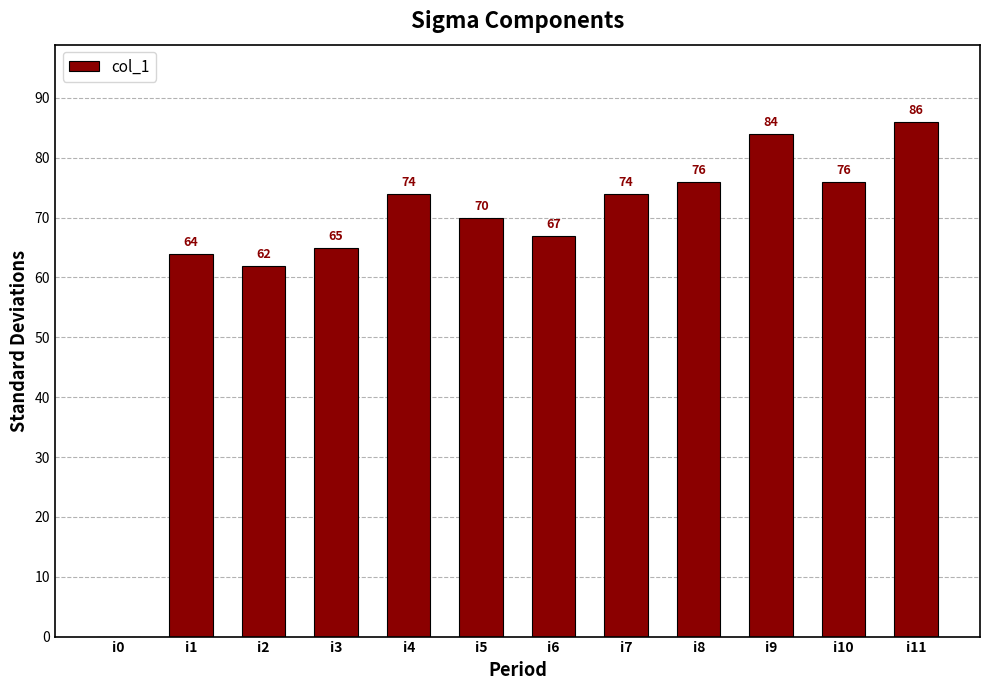

The value at i5 is 19. True or false?

False